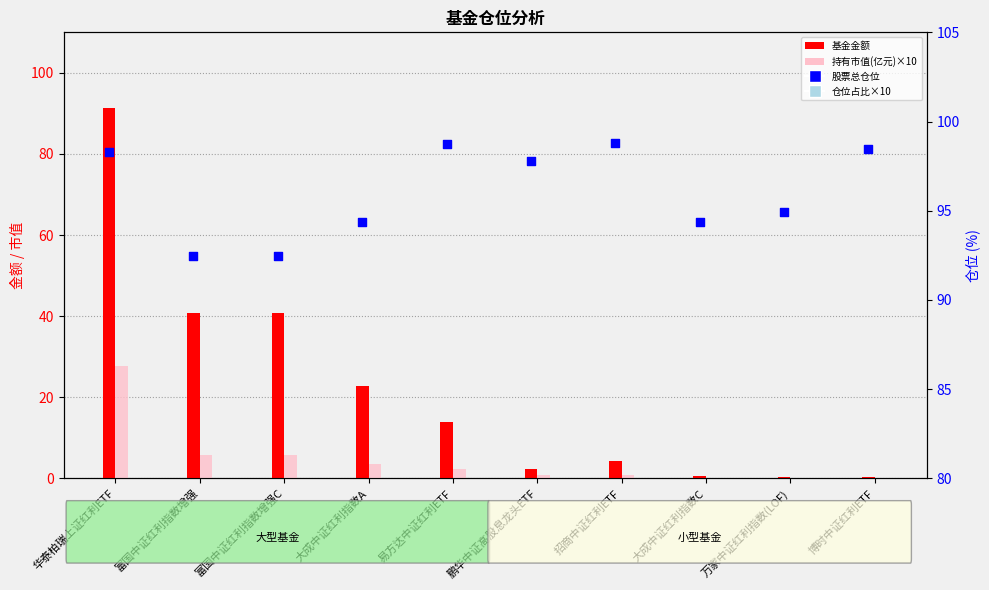

What is the total value across all series at 博时中证红利ETF?

115.3